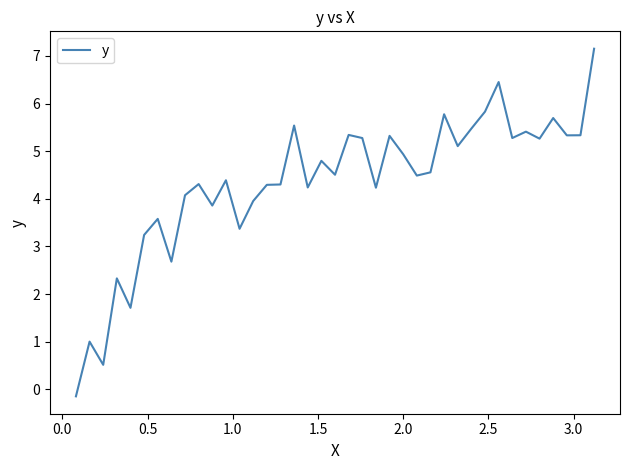

Count the number of values greater than 4.

28